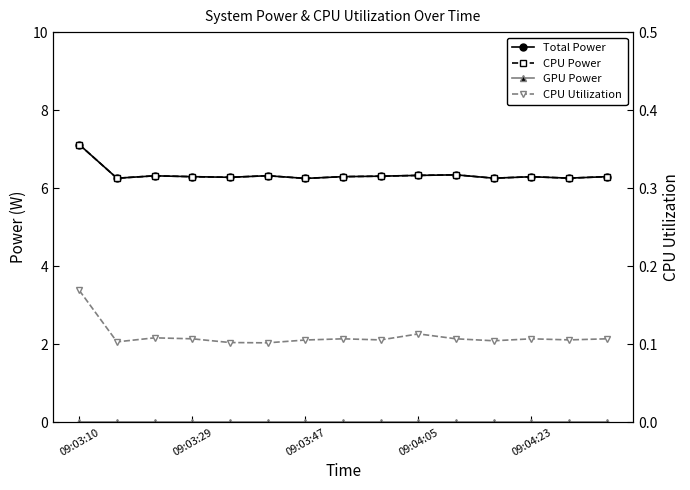

What are all the series names shown in the legend?

Total Power, CPU Power, GPU Power, CPU Utilization